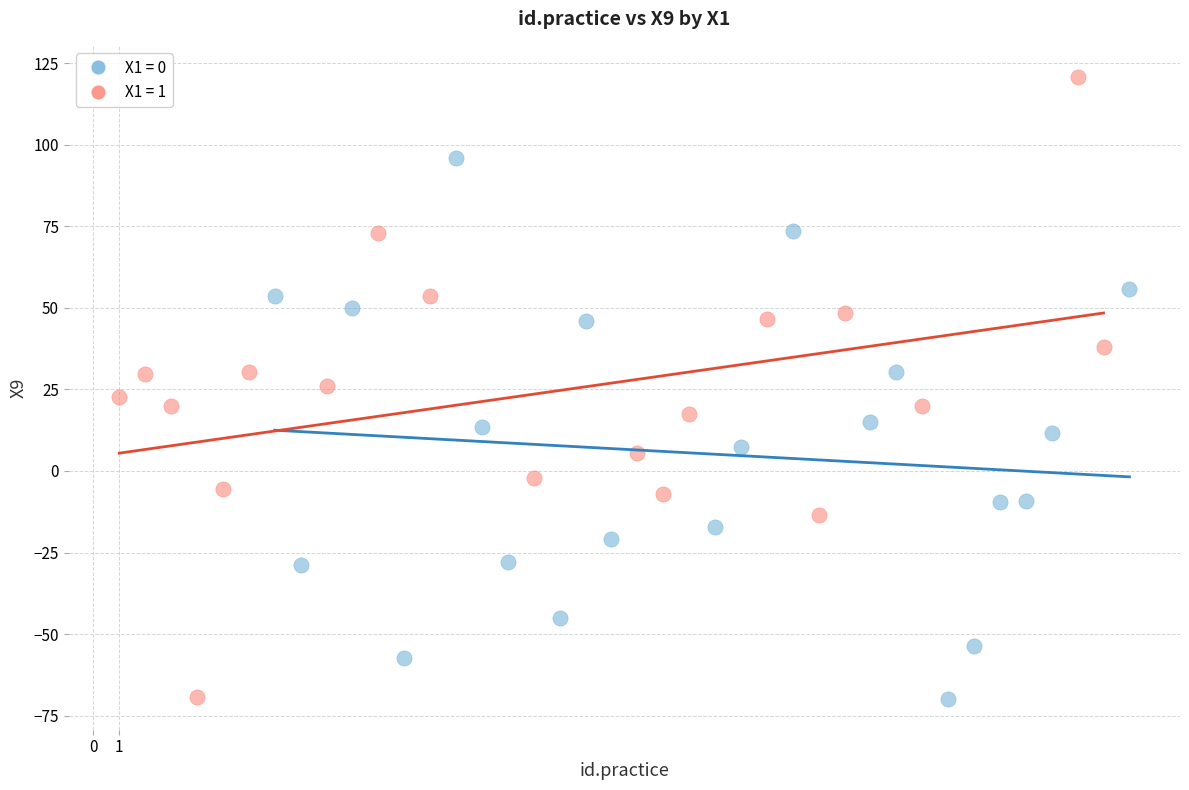

Which series contains the highest Y value?

X1 = 1